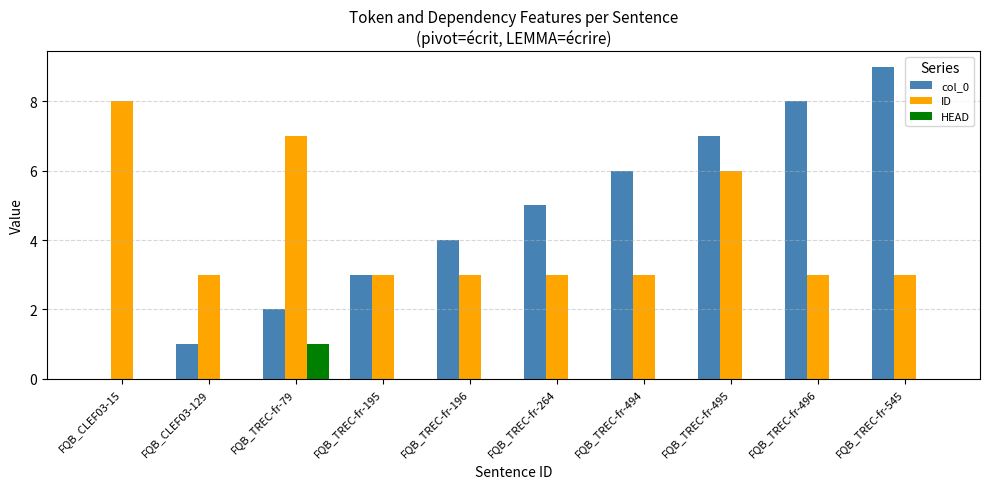

At which category does the chart reach its peak across all series?

FQB_TREC-fr-545